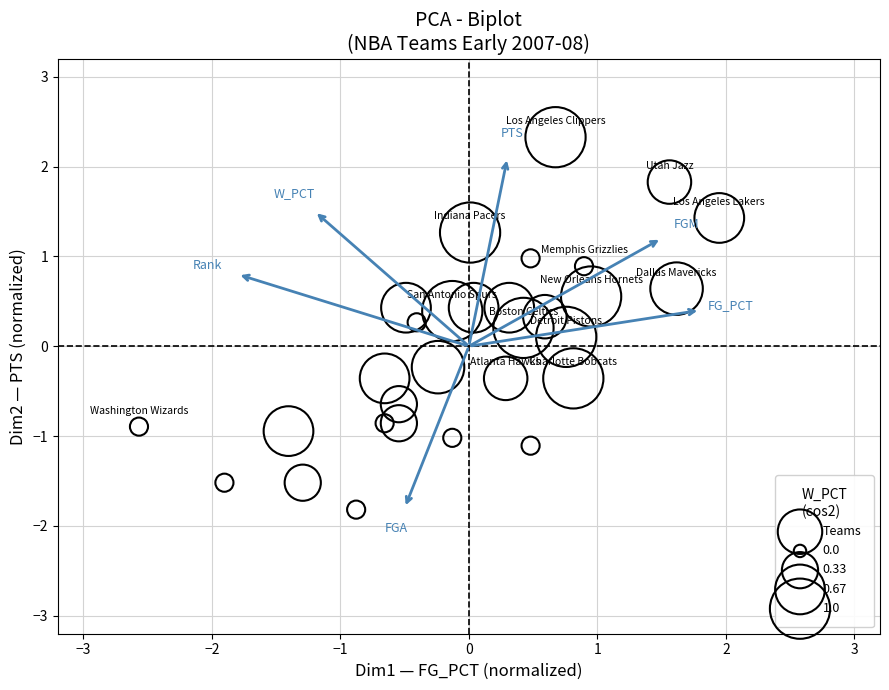

What is the range of X values (max minus min)?

4.5